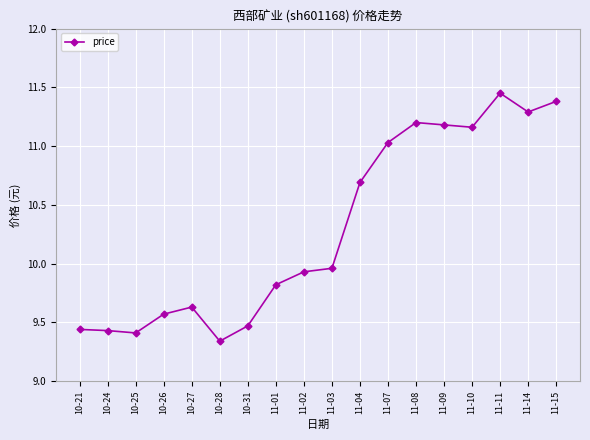

What is the label of the 11th point from the right?

11-01